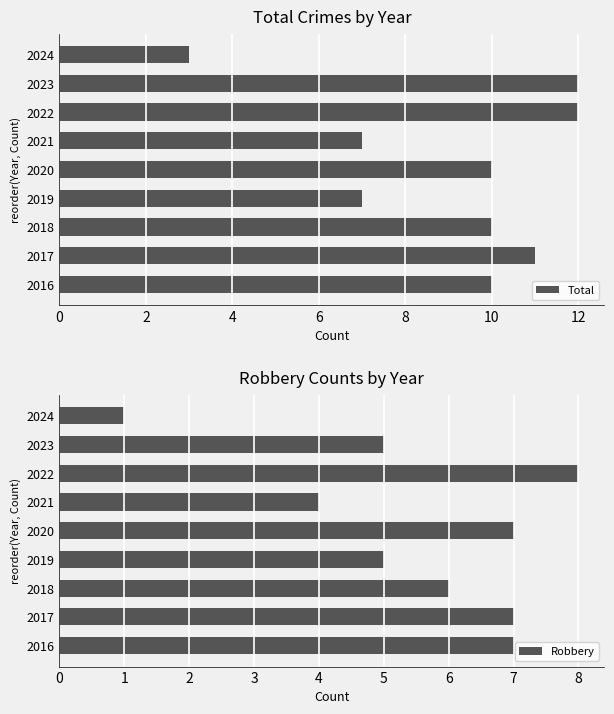

What is the value of the Robbery bar at the 3rd from the left?

6